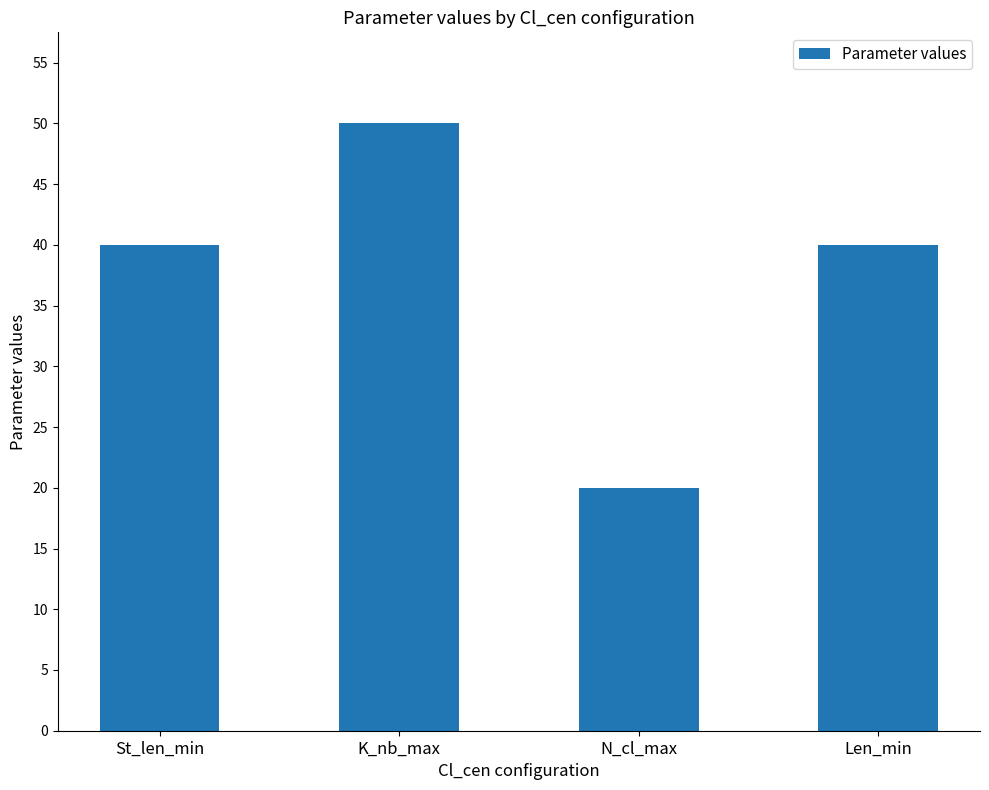

Reading left to right, what are all the values shown in this chart?

St_len_min=40	K_nb_max=50	N_cl_max=20	Len_min=40